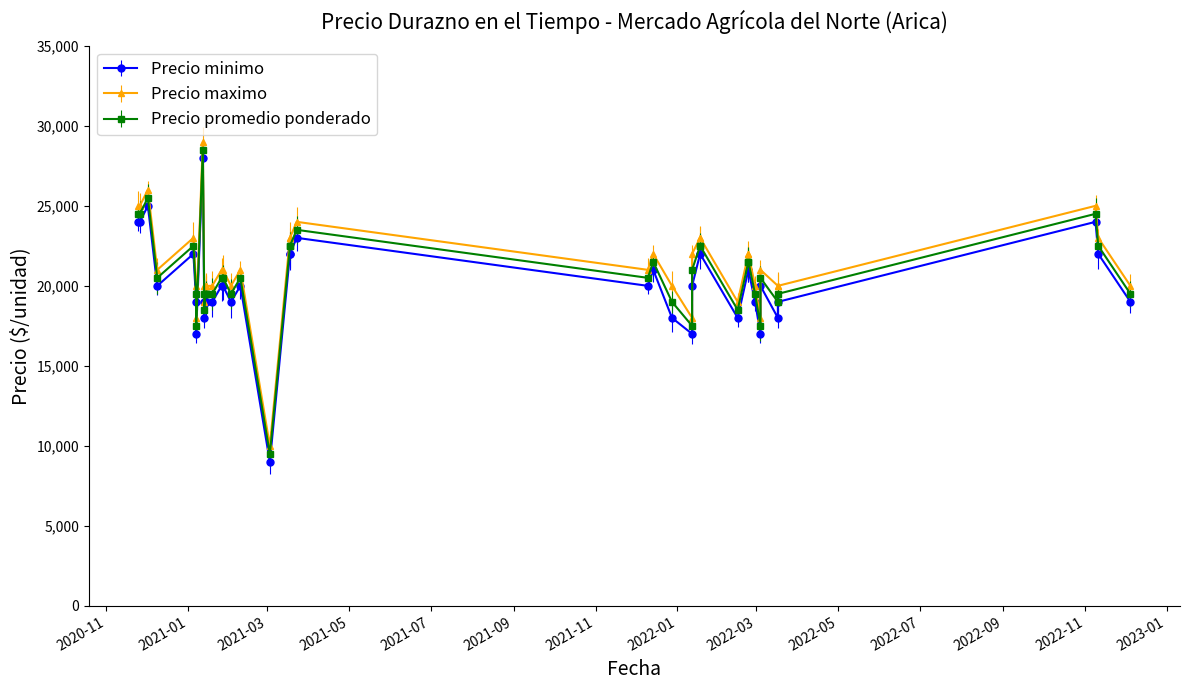

Is it true that Precio maximo equals 22000 at 2022-02-23?

True